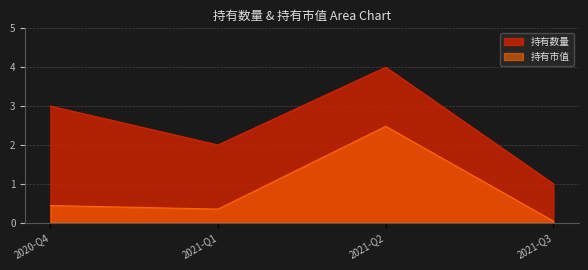

Which category has the lowest value across all series?

2021-Q3